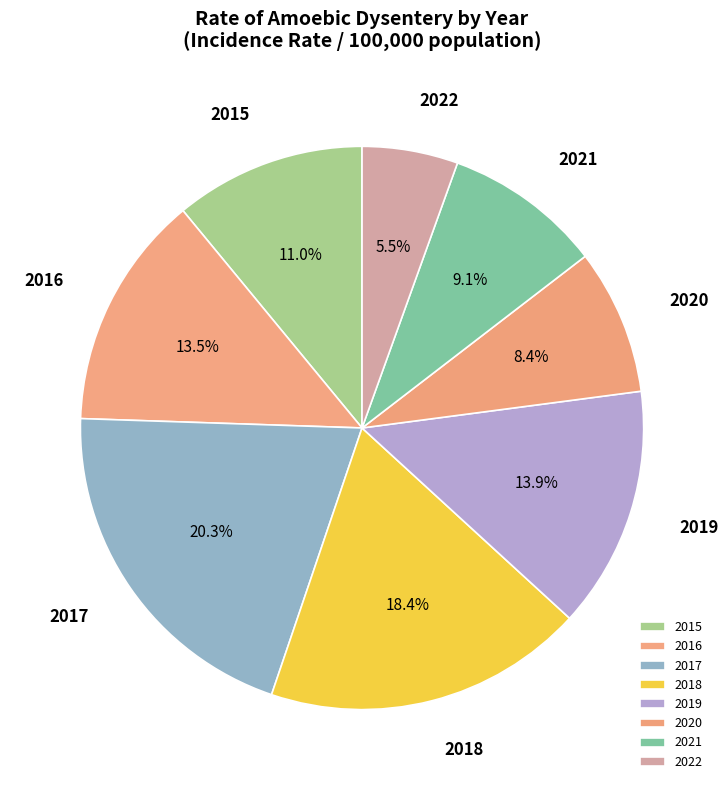

Count the number of slices in the pie.

8